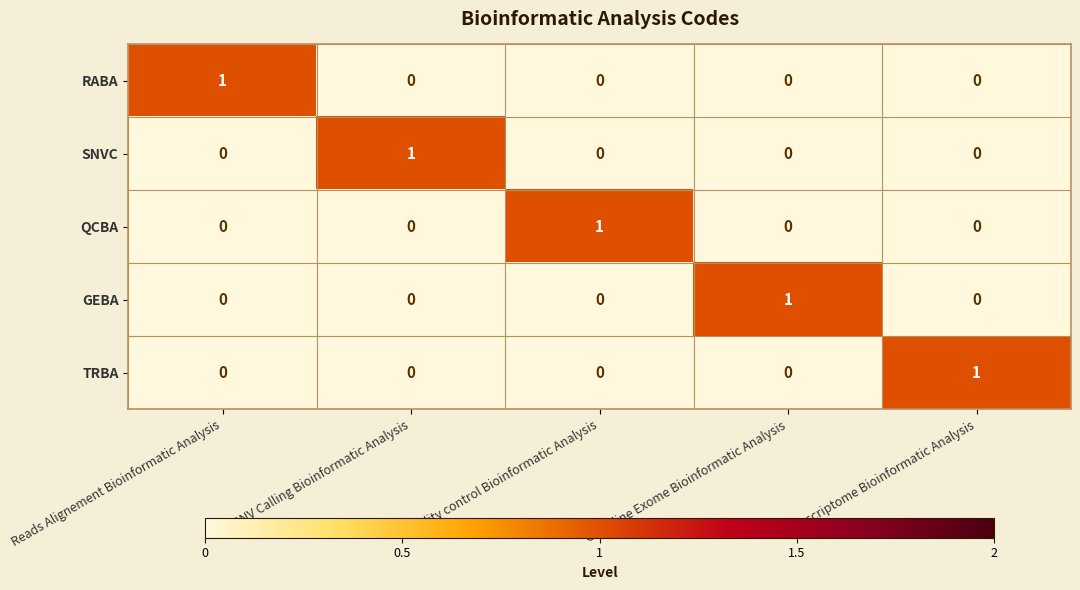

Is it true that QCBA equals 0 at Transcriptome Bioinformatic Analysis?

True